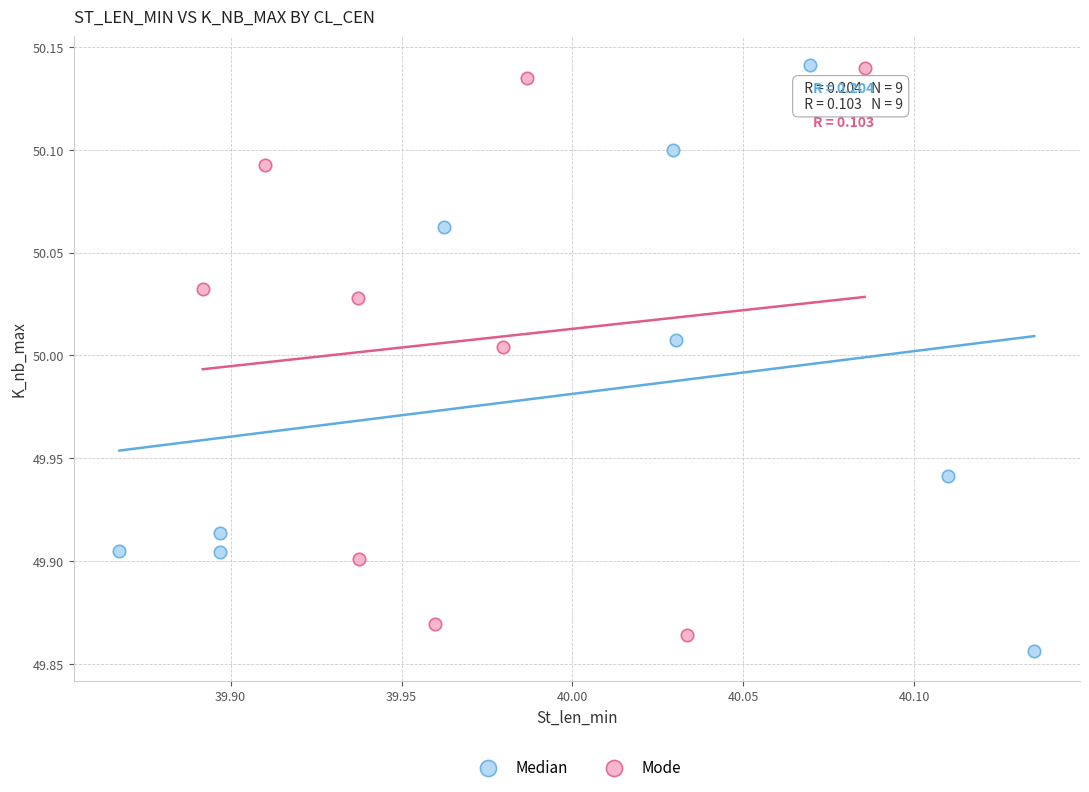

Which series has the largest Y range (max minus min)?

Median